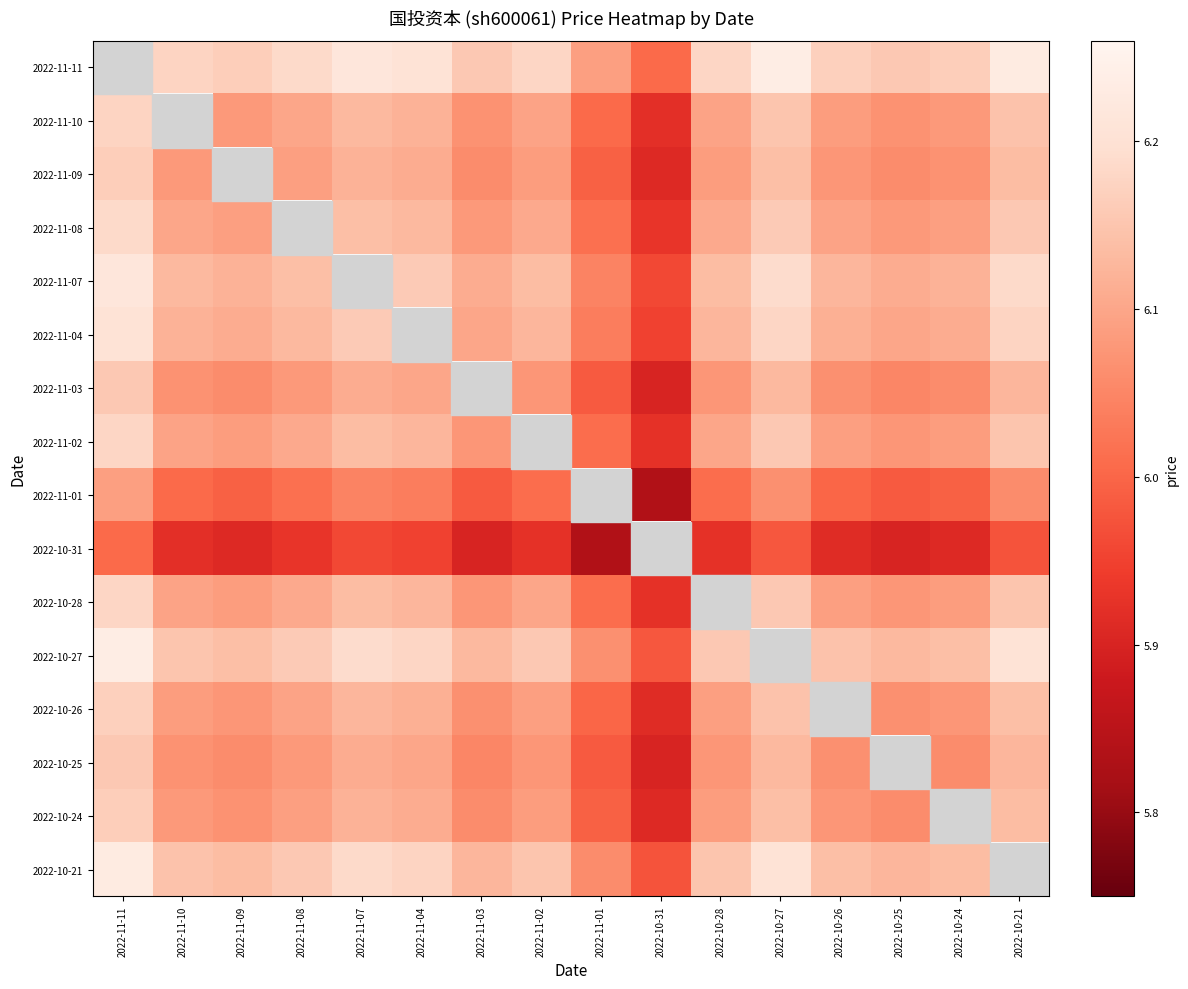

The value of 2022-11-09 at 2022-10-31 is 5.9. True or false?

True